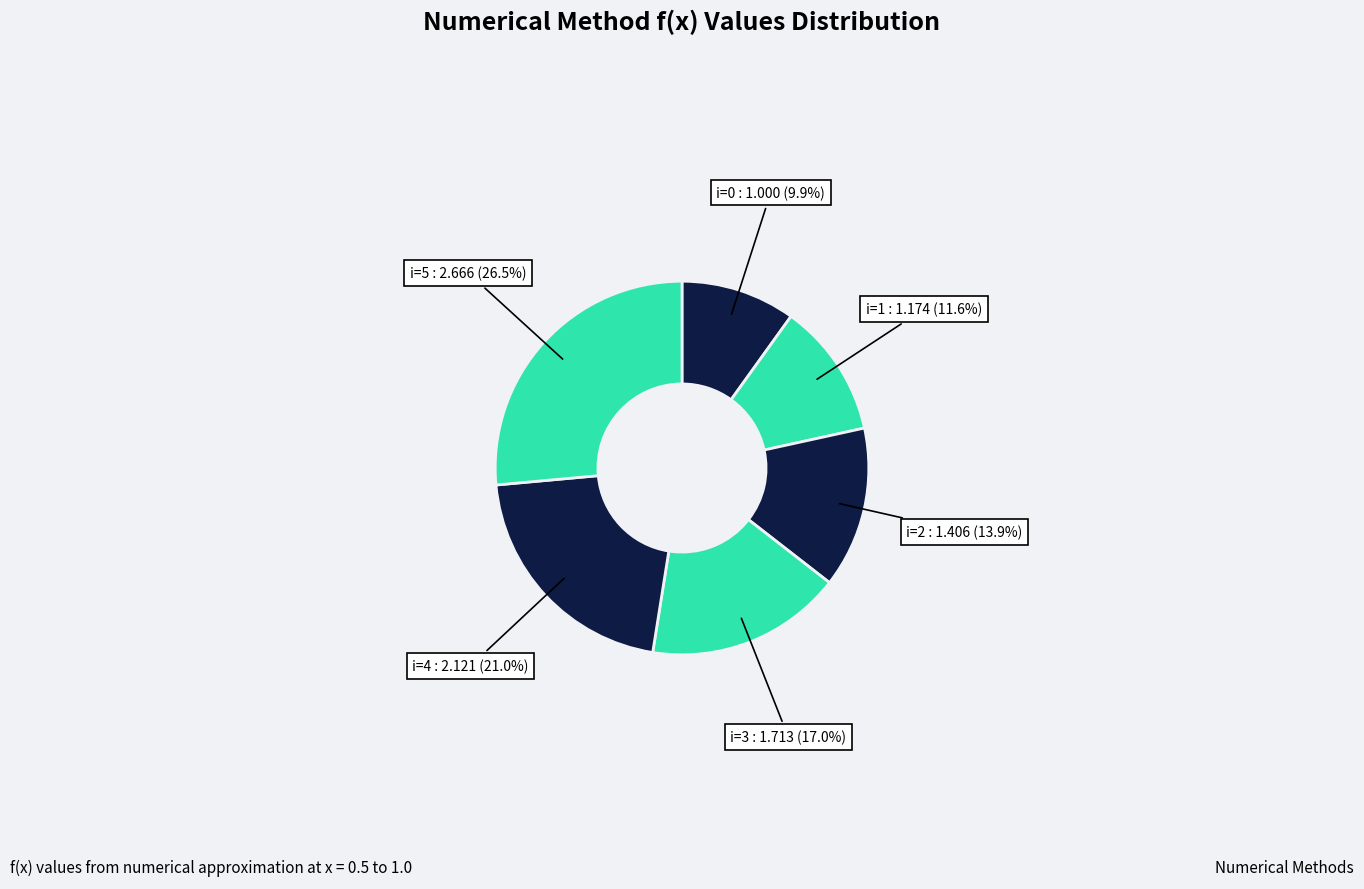

Rank the categories by value from highest to lowest.

5, 4, 3, 2, 1, 0